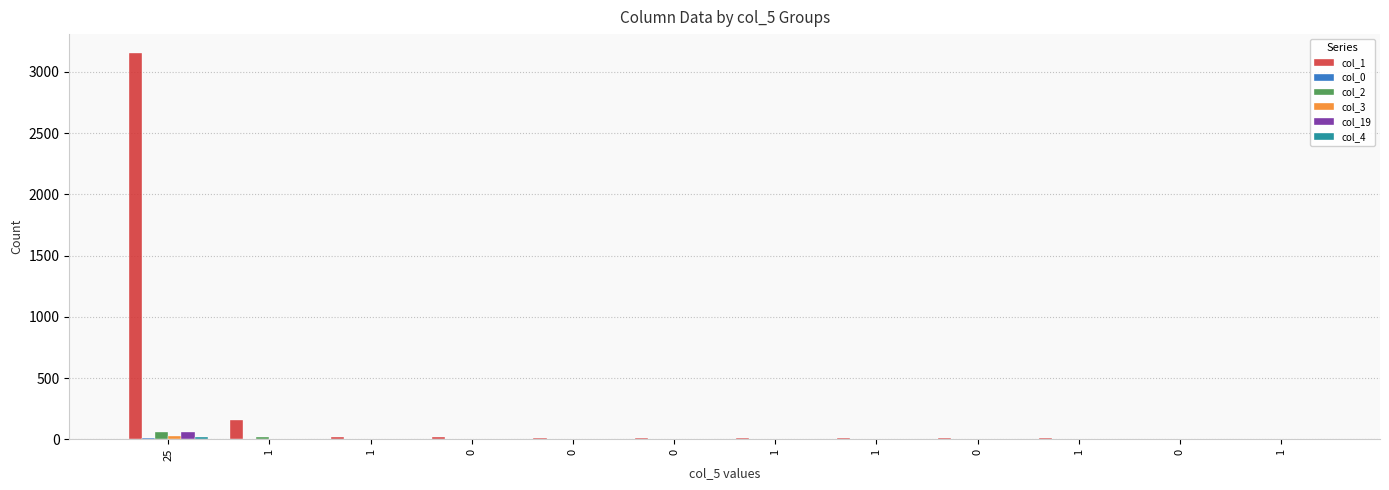

How many distinct data groups are displayed?

6